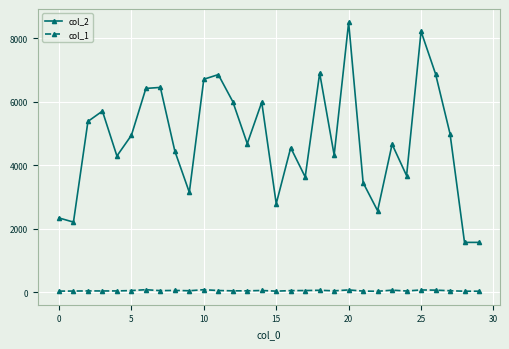

True or false: col_1 has more than 1 points higher than both neighbors.

True